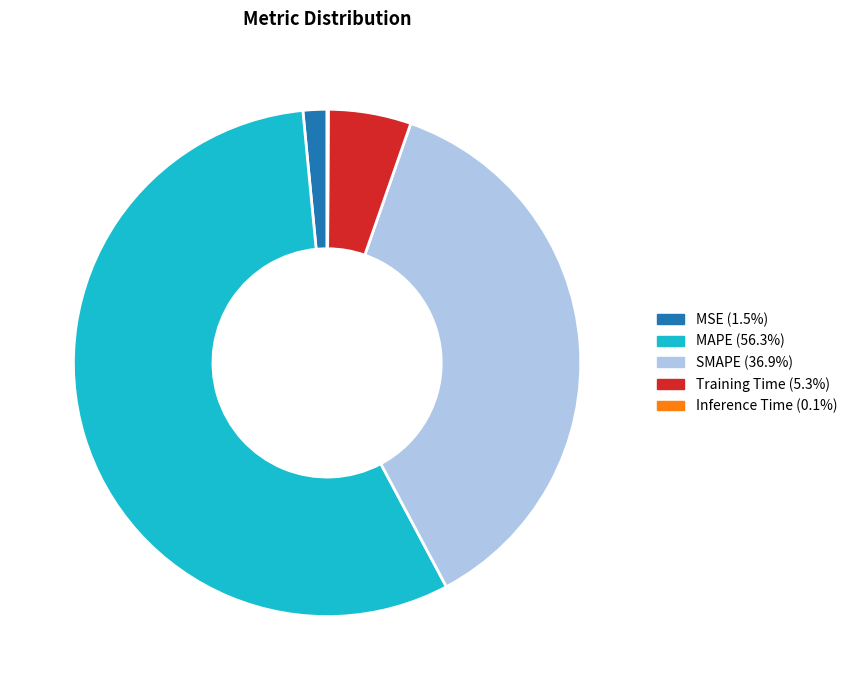

Is there any slice that represents more than half of the pie?

Yes